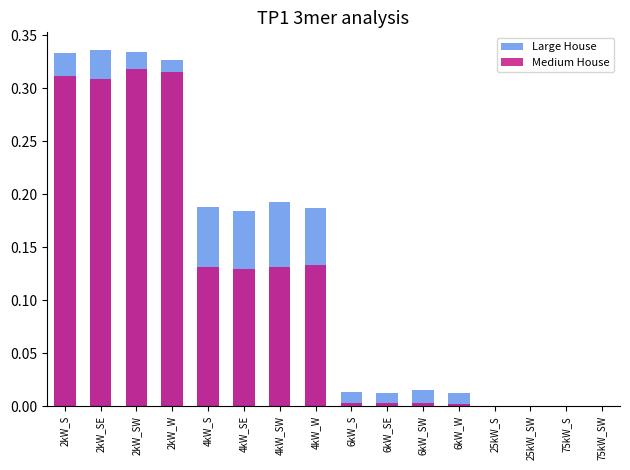

Which series has the largest total across all categories?

Large House